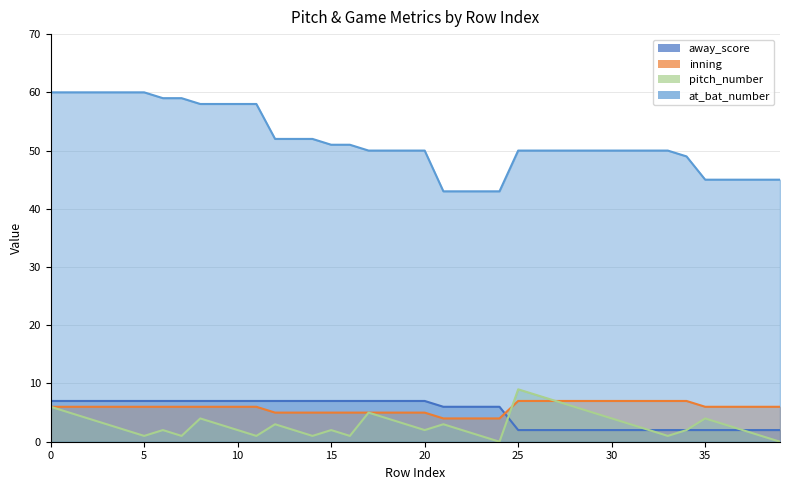

How many positive values does the pitch_number series have?

38